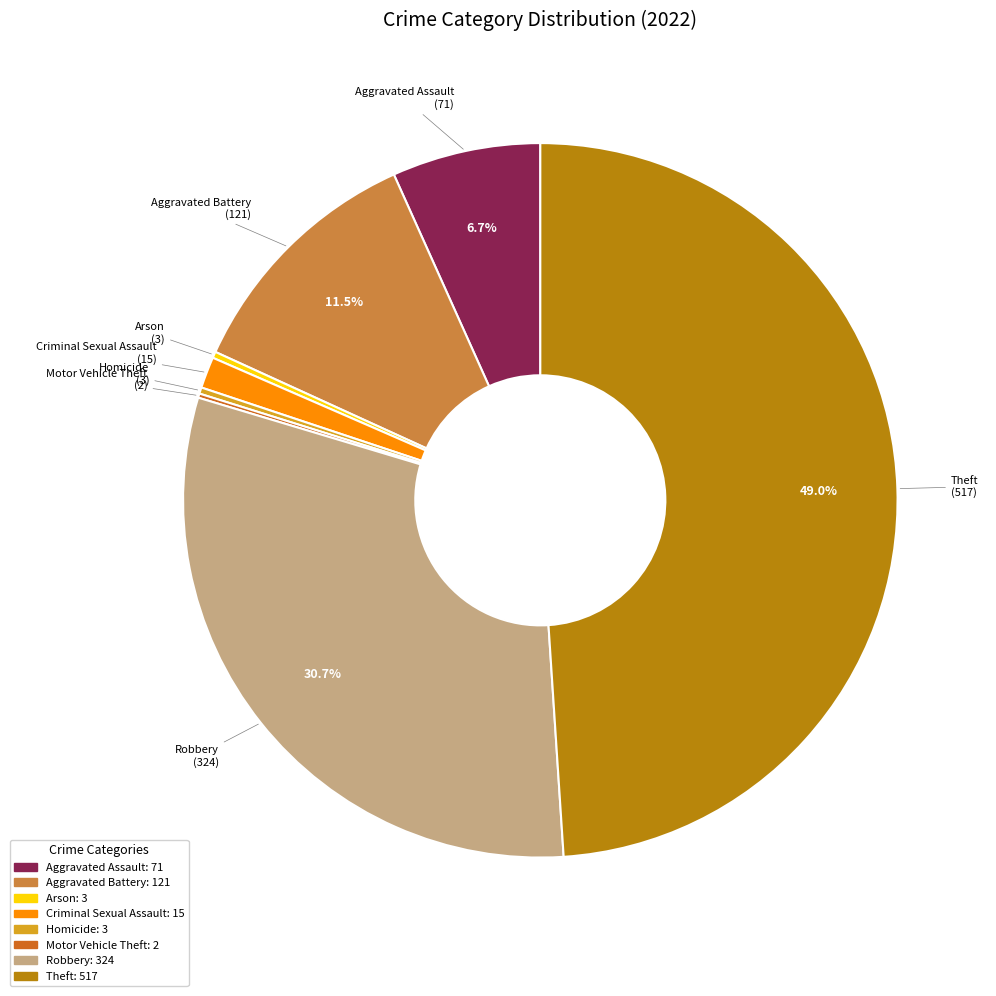

Is there any slice that represents more than half of the pie?

No